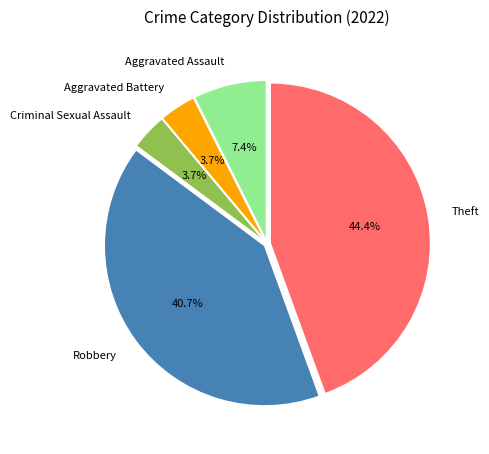

To the nearest percent, what is the difference between the Theft and Criminal Sexual Assault slice percentages?

41%